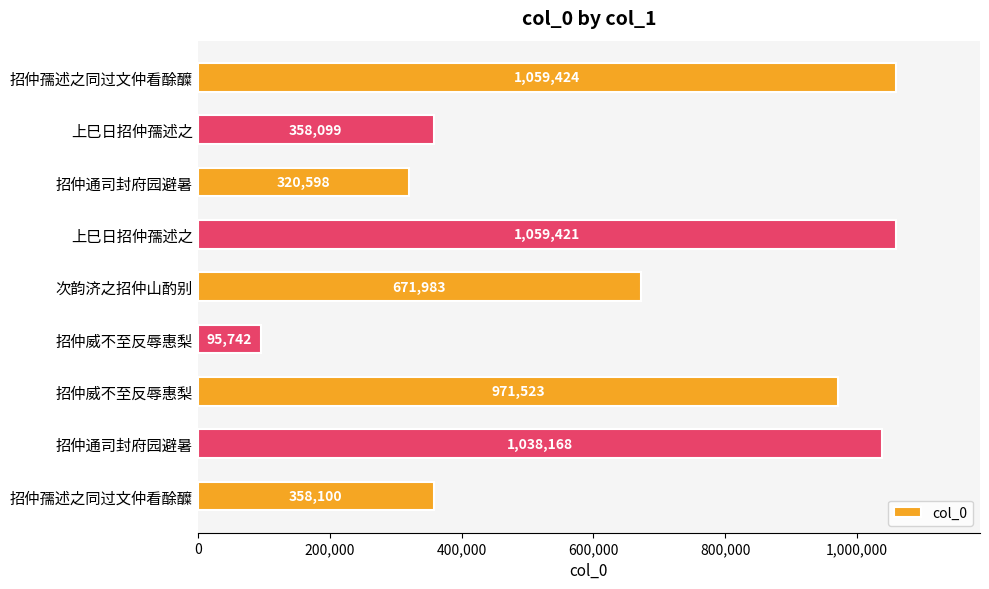

How many data points are less than 671983?

4